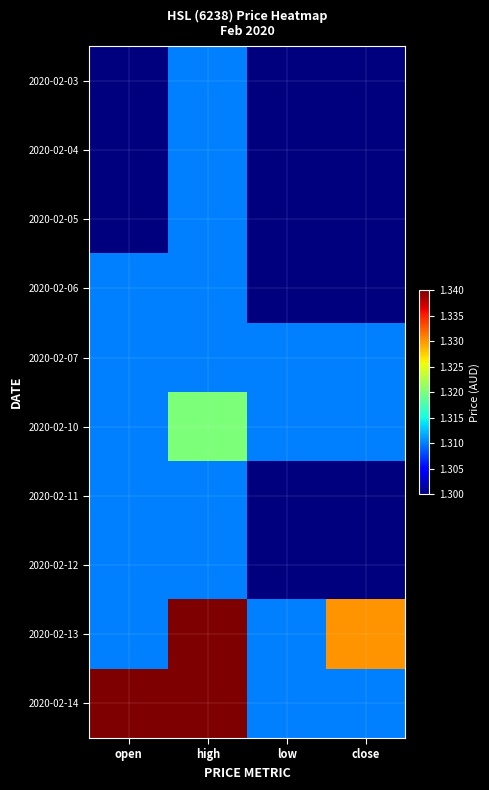

Between open and close, which is larger?

open